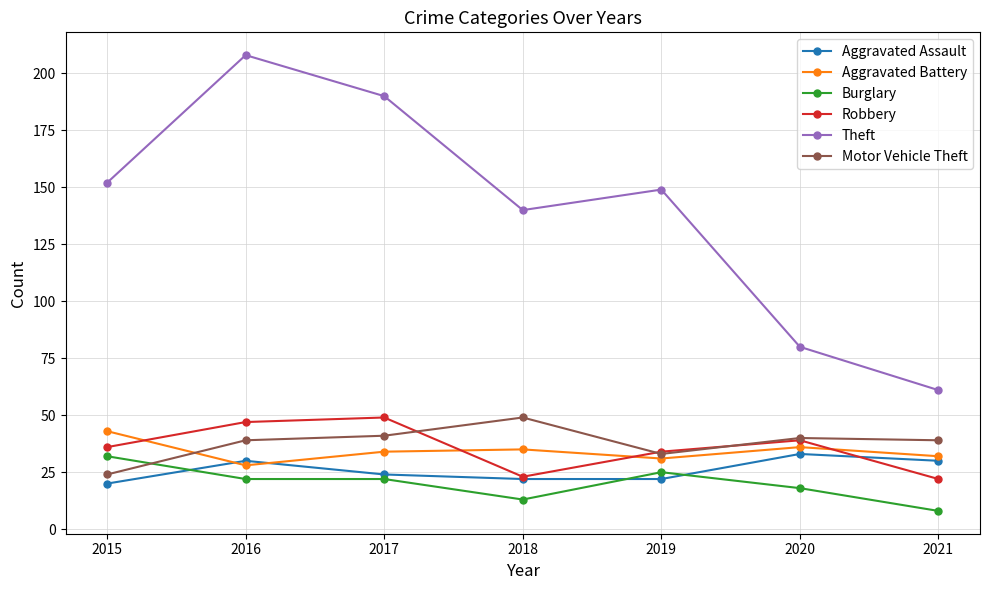

What are all the series names shown in the legend?

Aggravated Assault, Aggravated Battery, Burglary, Robbery, Theft, Motor Vehicle Theft